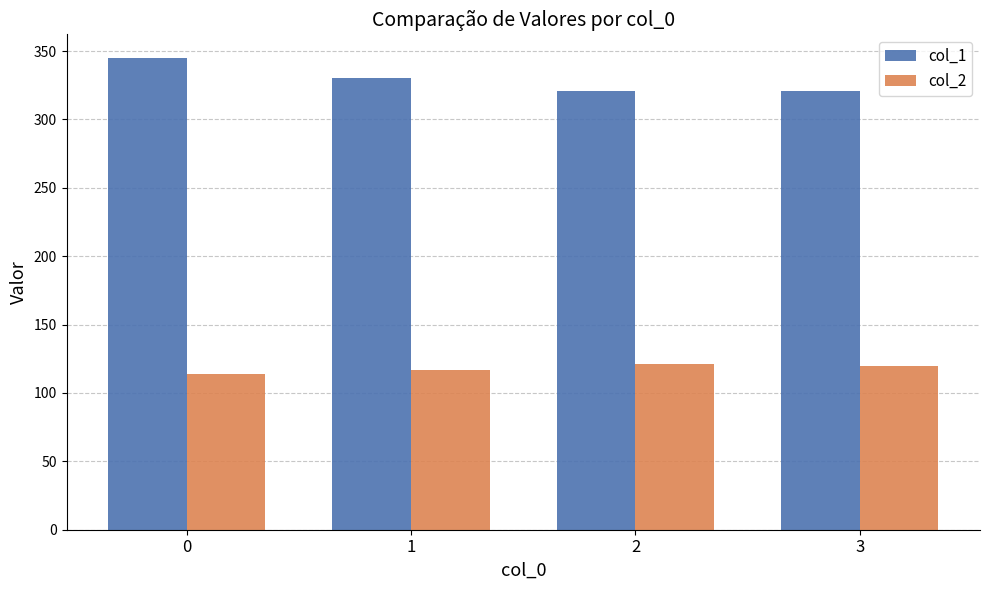

What is the highest value of the col_2 series?

121